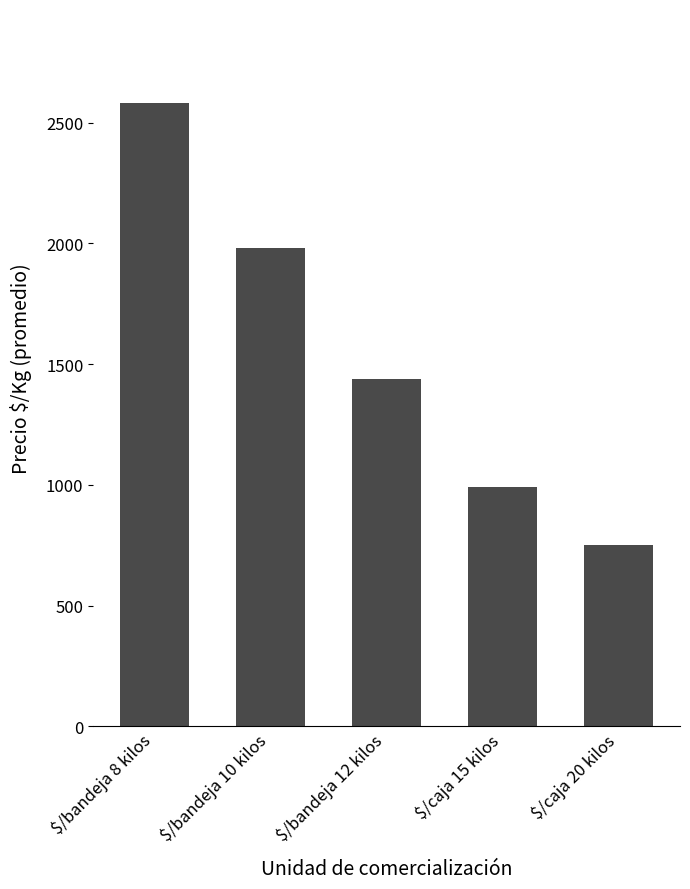

How many categories are shown in the chart?

5